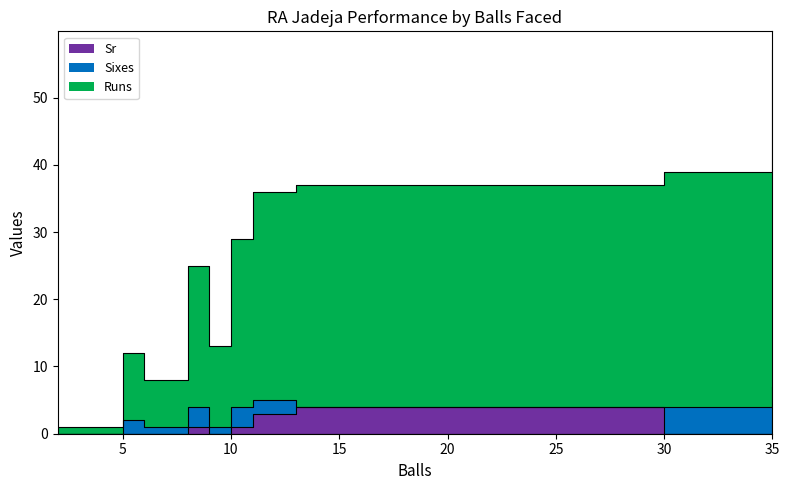

Which series has the largest range (max minus min)?

Runs